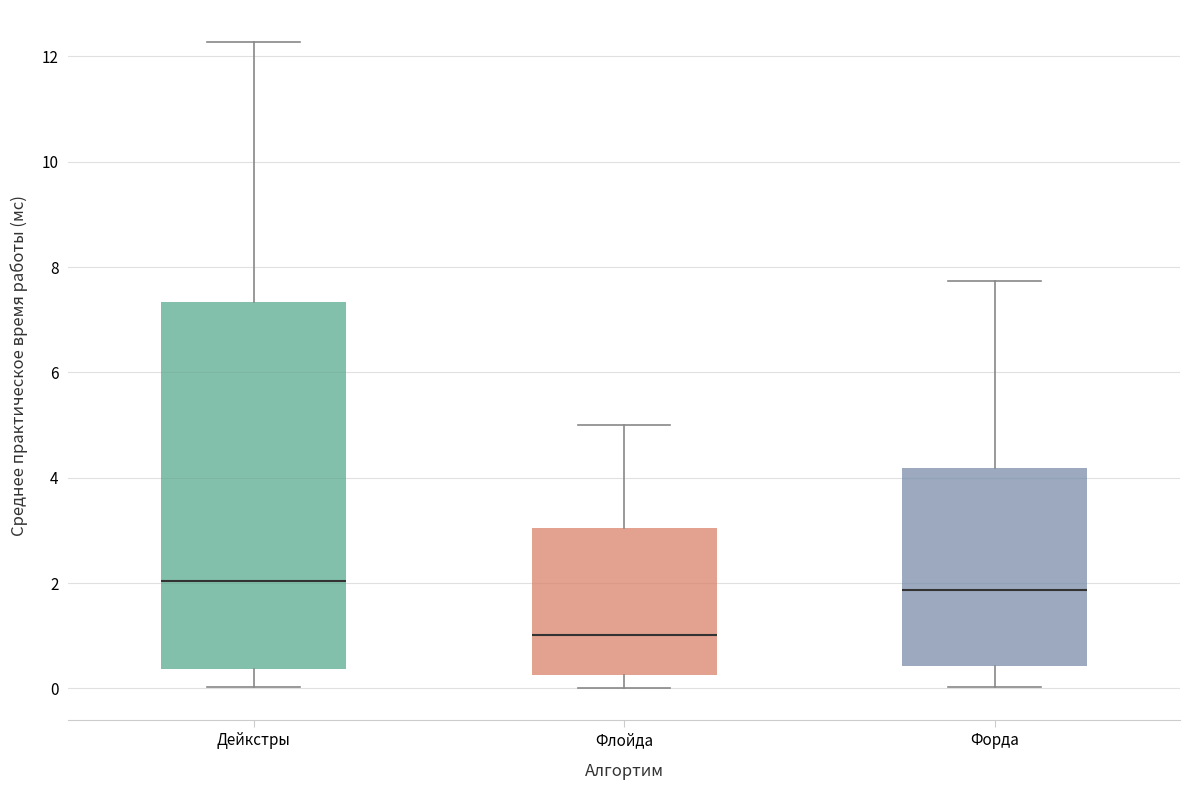

Reading left to right, read every box against the y-axis: the position of its median line, the range the box covers, and the ends of its whiskers. The values are not printed on the chart, so give them approximately, as read against the axis.

Дейкстры: median 2.0, box 0.4 to 7.4, whiskers 0.0 to 12.2
Флойда: median 1.0, box 0.2 to 3.0, whiskers 0.0 to 5.0
Форда: median 1.8, box 0.4 to 4.2, whiskers 0.0 to 7.8